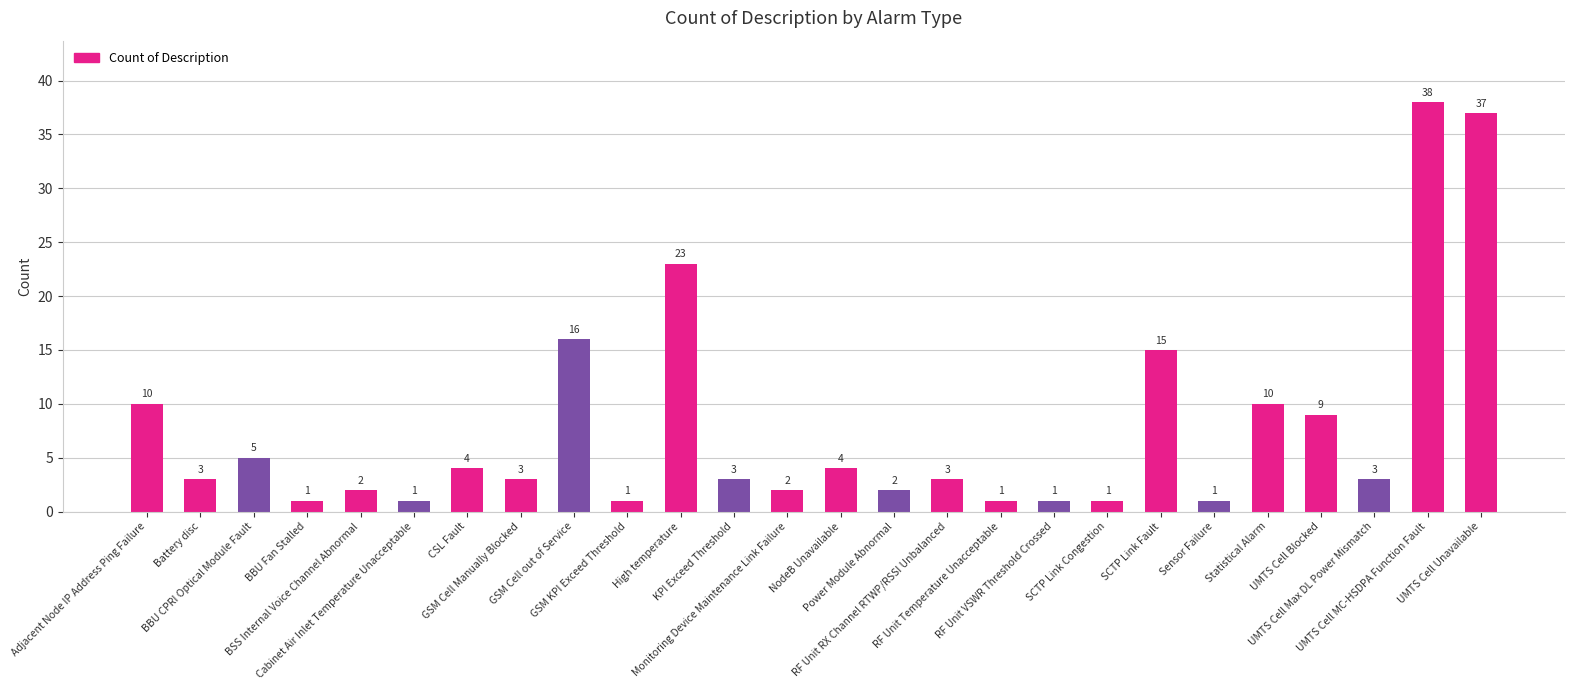

Reading left to right, what are all the values shown in this chart?

10	3	5	1	2	1	4	3	16	1	23	3	2	4	2	3	1	1	1	15	1	10	9	3	38	37